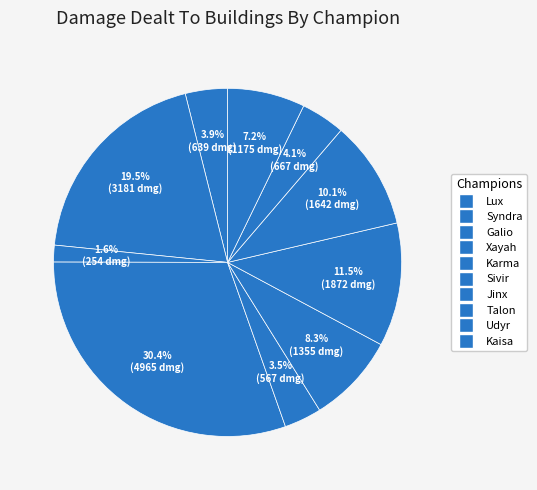

How many segments does this pie chart have?

10